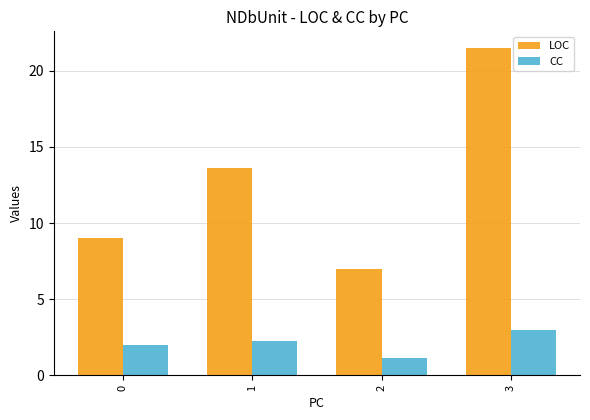

What is the spread (max minus min) of values at 0?

7.0